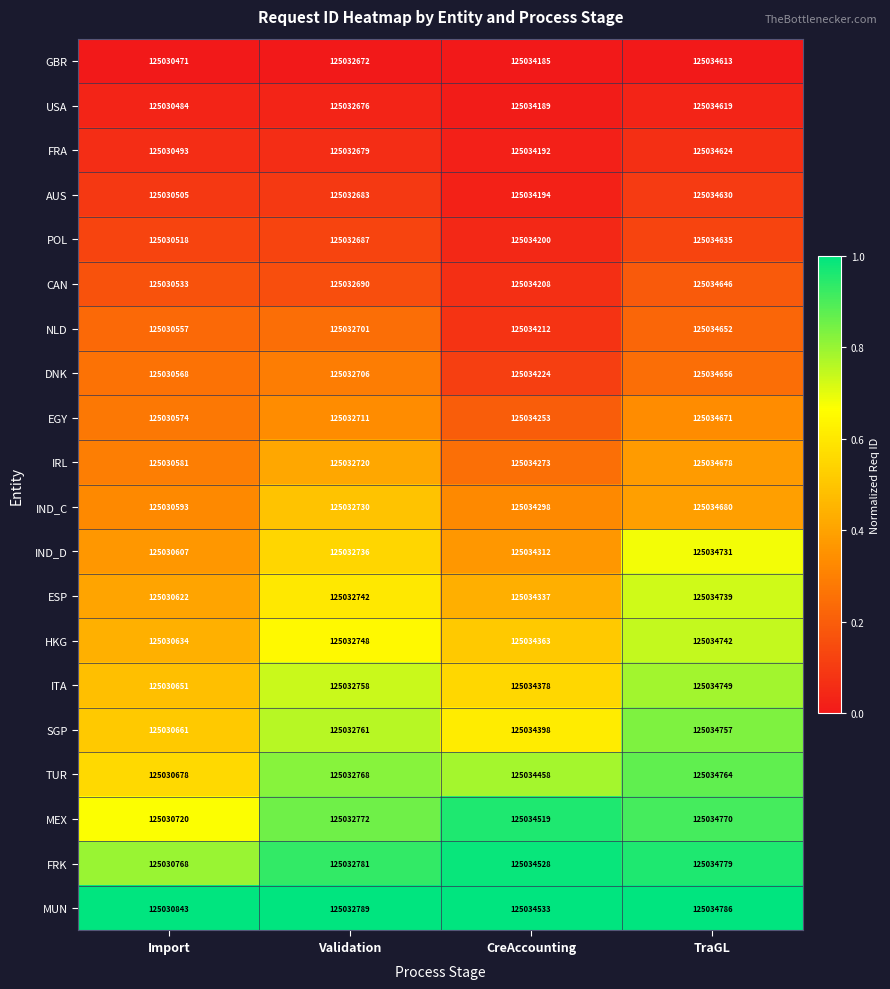

What is the difference between the maximum and minimum values in the DNK series?

4088